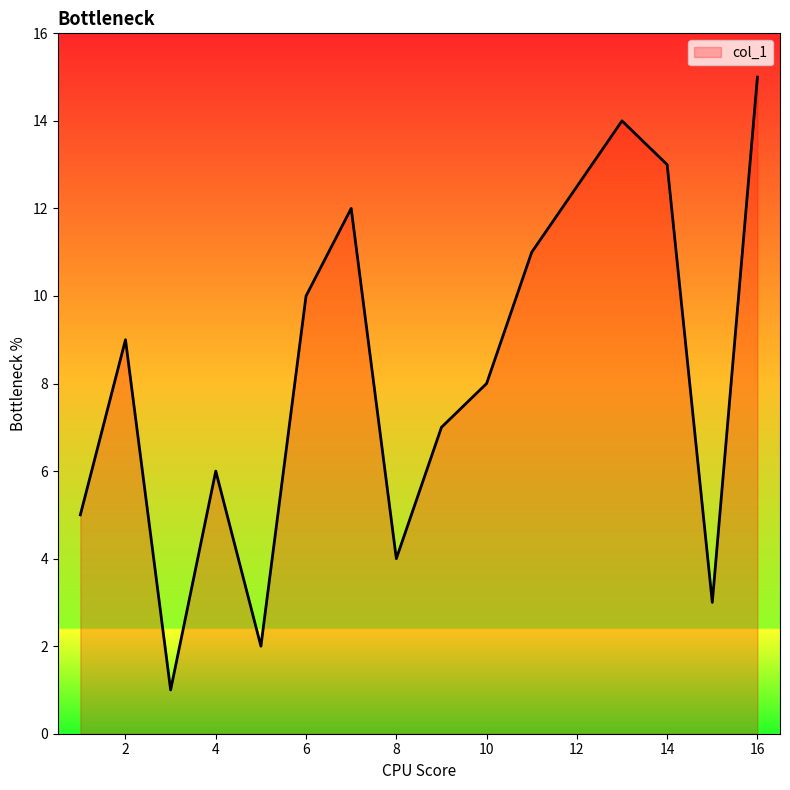

What is the difference between the maximum and minimum values?

14